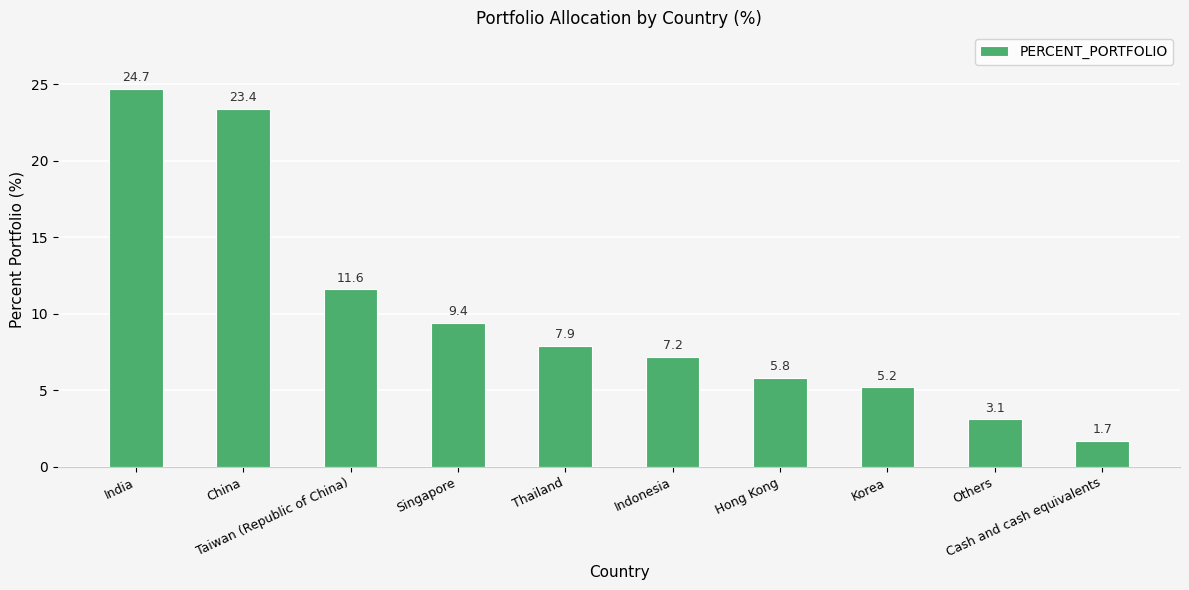

Are the bars horizontal?

No